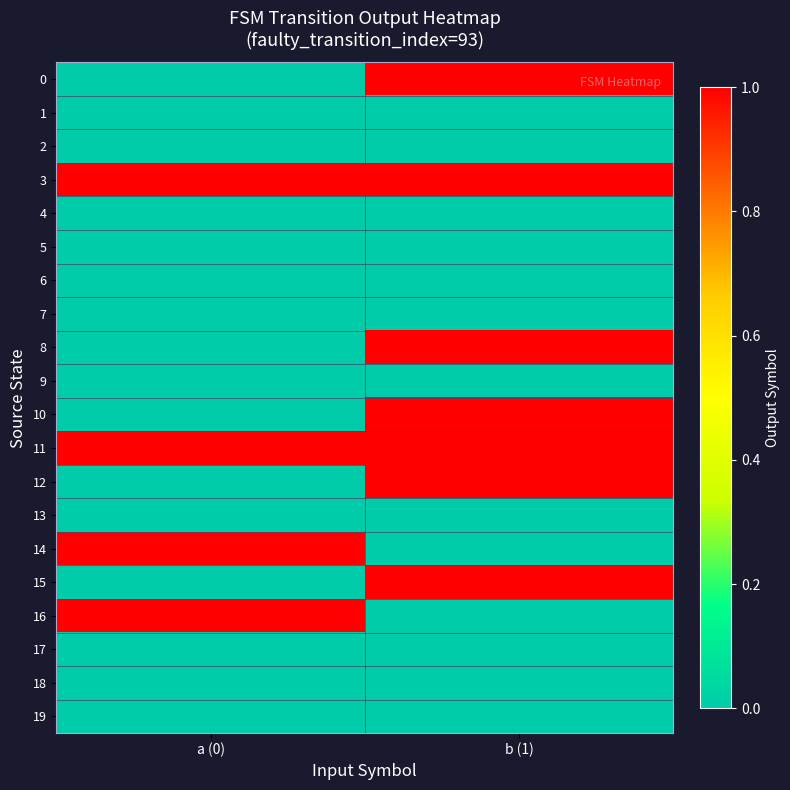

Rank the series at a (0) from highest to lowest value.

3, 11, 14, 16, 0, 1, 2, 4, 5, 6, 7, 8, 9, 10, 12, 13, 15, 17, 18, 19